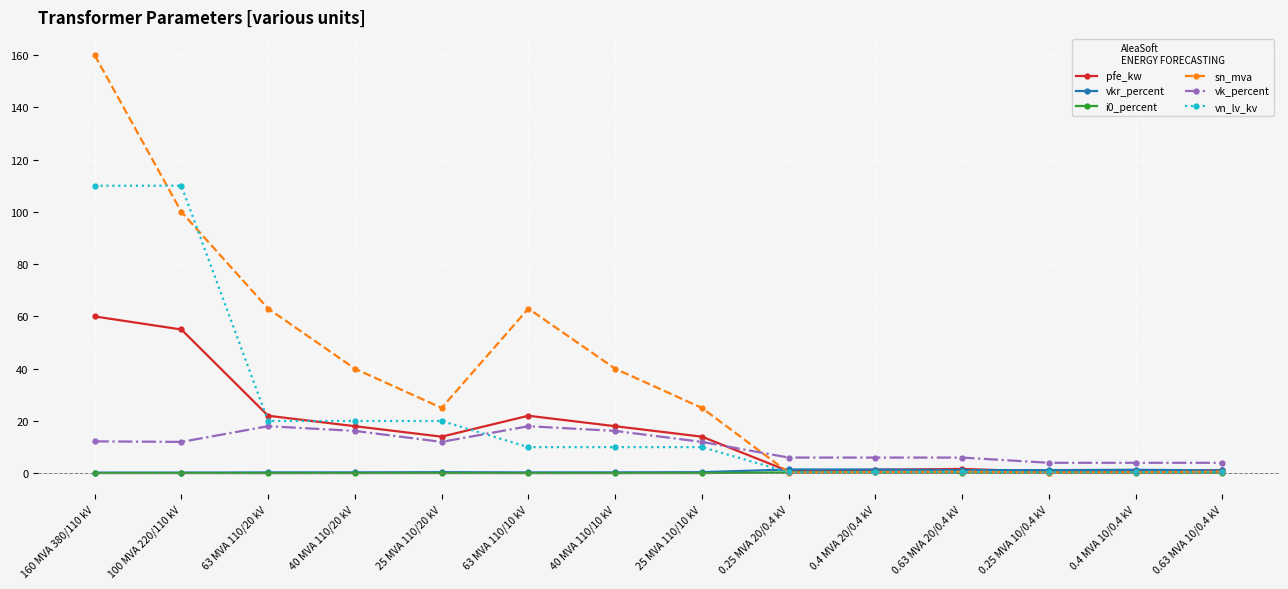

How many distinct data groups are displayed?

6